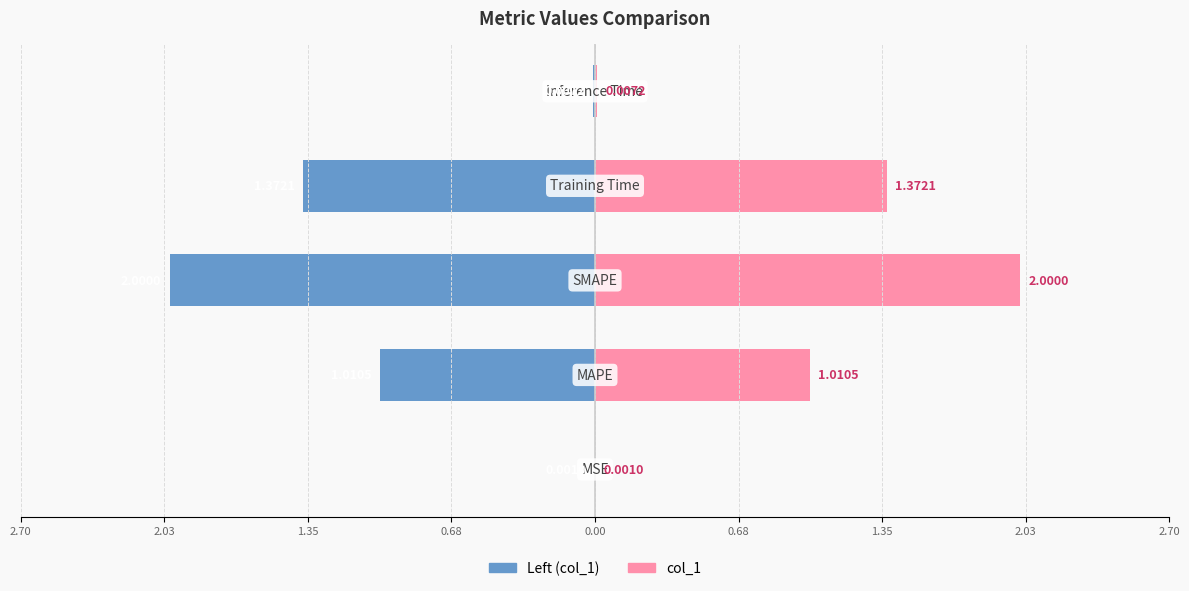

What is the minimum value shown in the chart?

-2.0